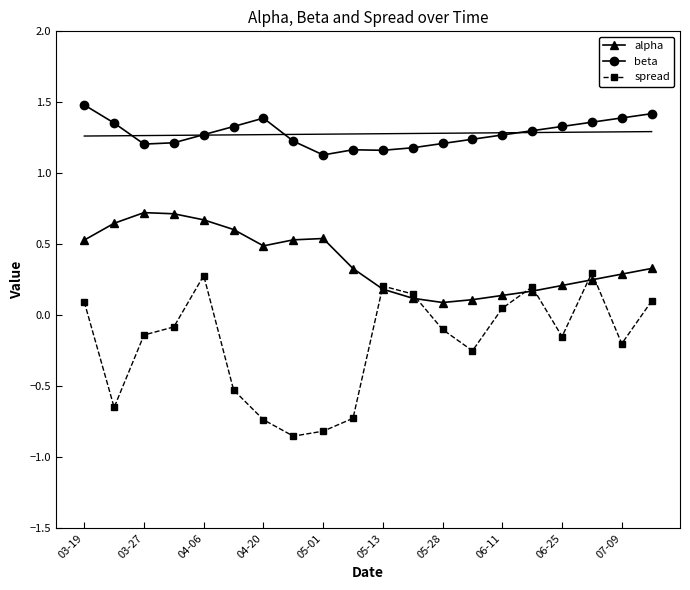

Count the alpha values in the range 0 to 1.

20